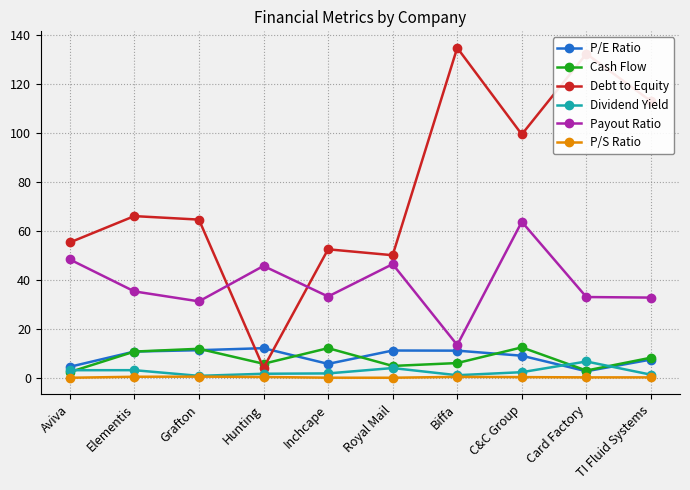

After their last crossing, which series has the higher values: Payout Ratio or Debt to Equity?

Debt to Equity